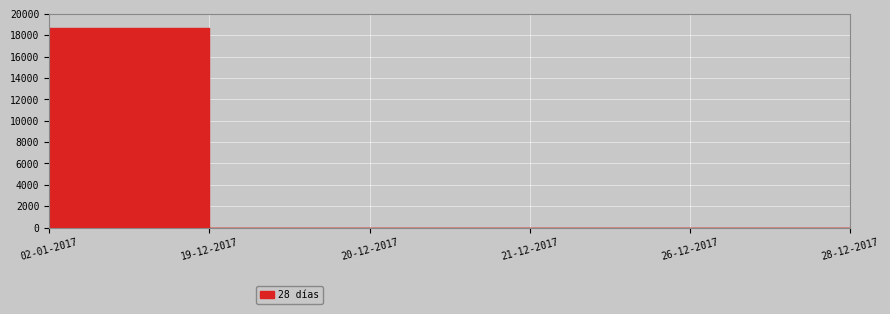

At which category does the chart reach its peak across all series?

19-12-2017